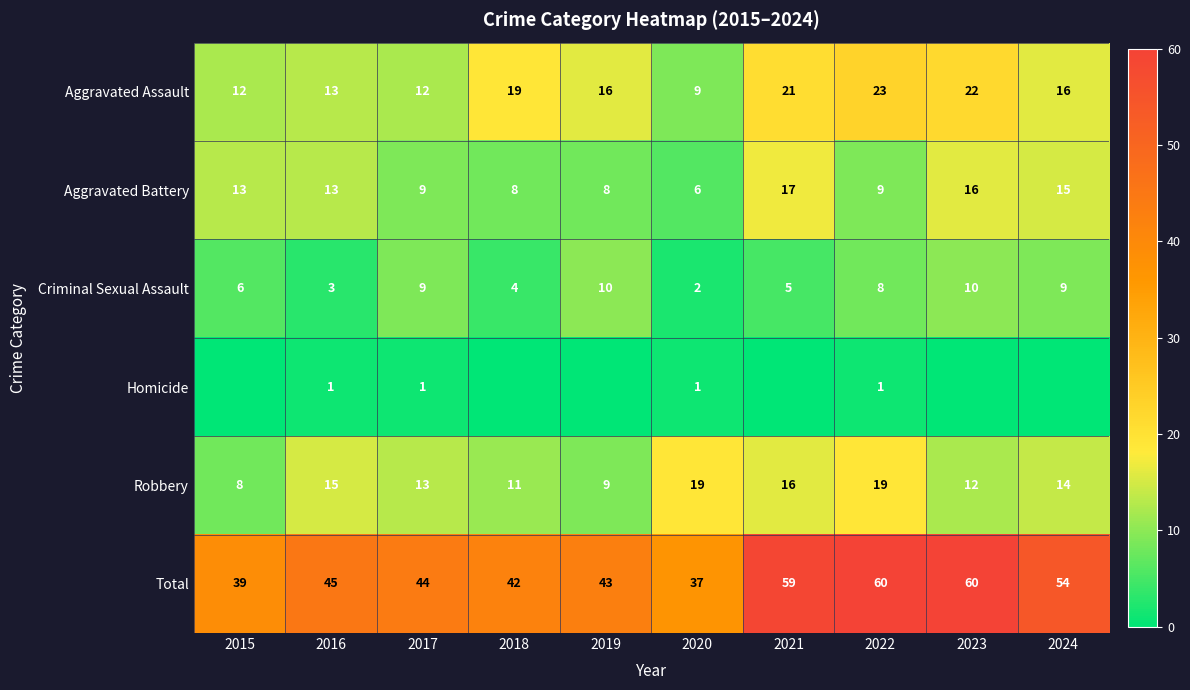

What is the sum of the Aggravated Battery values at 2019 and 2017?

17